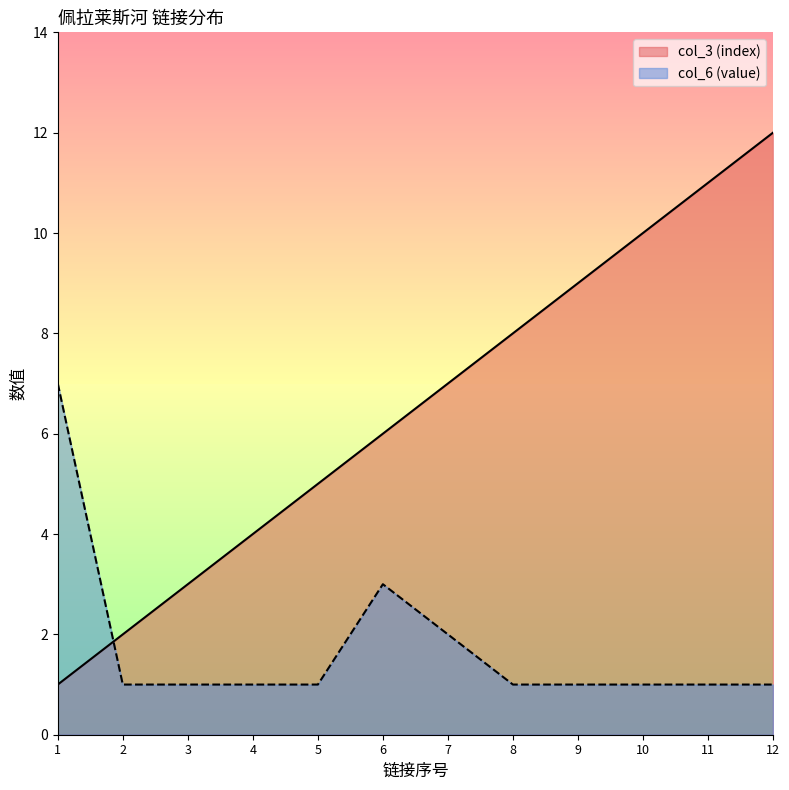

What is the average value of the col_3 (index) series?

6